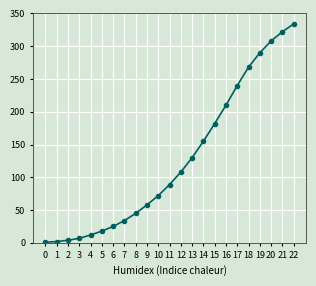

What is the sum of all values?

2914